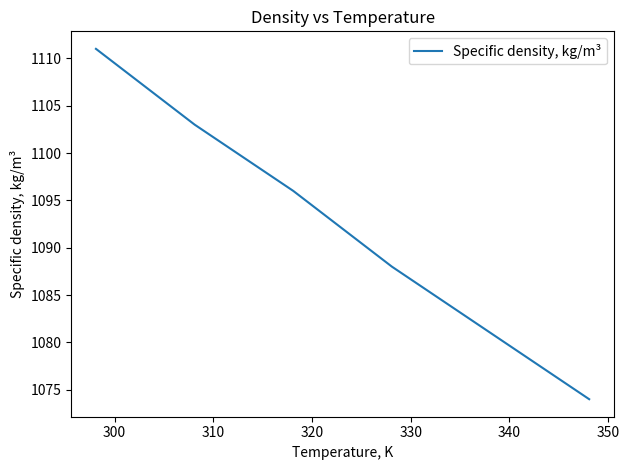

How many distinct data groups are displayed?

1